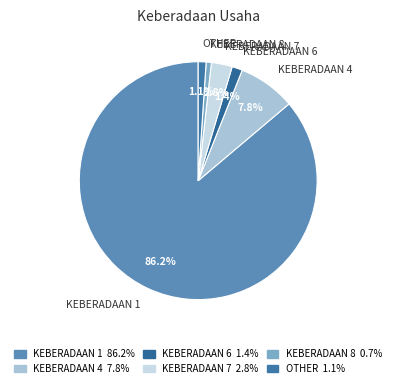

Which slice is the largest?

KEBERADAAN 1